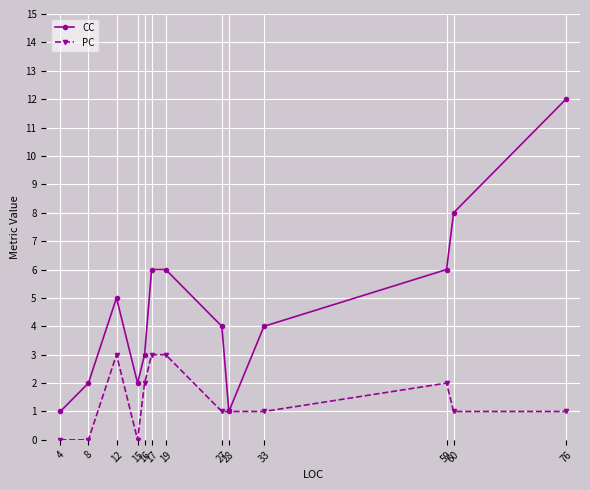

Reading right to left, transcribe all the data shown in this chart.

CC: 76=12	60=8	59=6	33=4	28=1	27=4	19=6	17=6	16=3	15=2	12=5	8=2	4=1
PC: 76=1	60=1	59=2	33=1	28=1	27=1	19=3	17=3	16=2	15=0	12=3	8=0	4=0